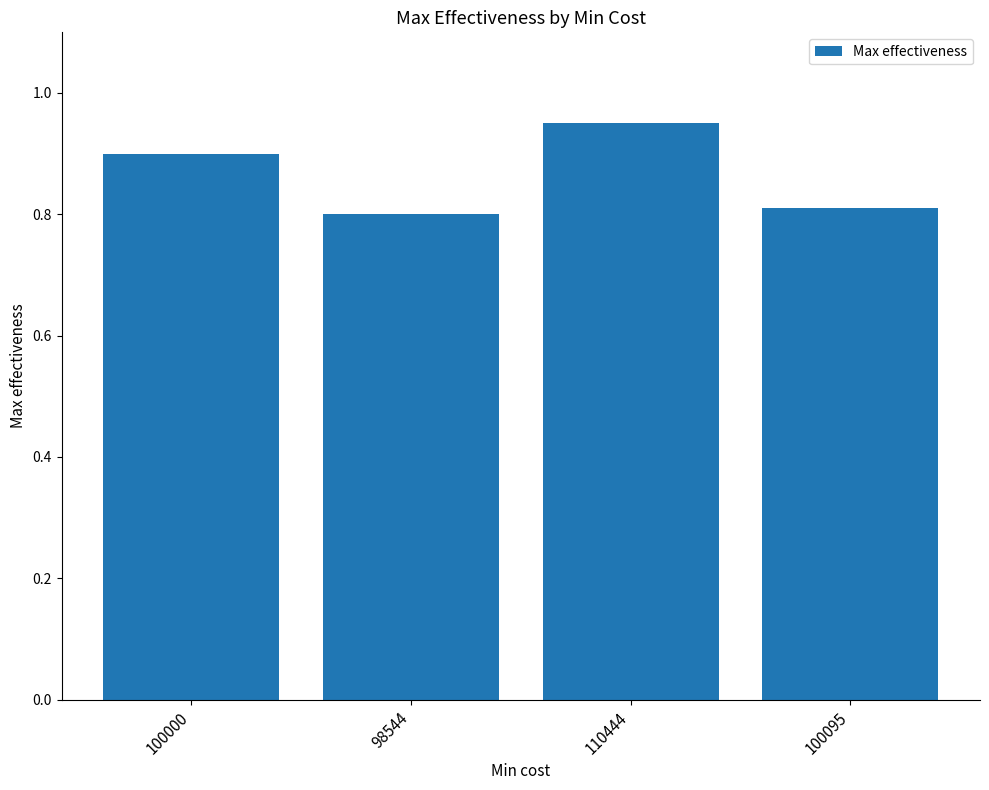

How many bars are there in total?

4